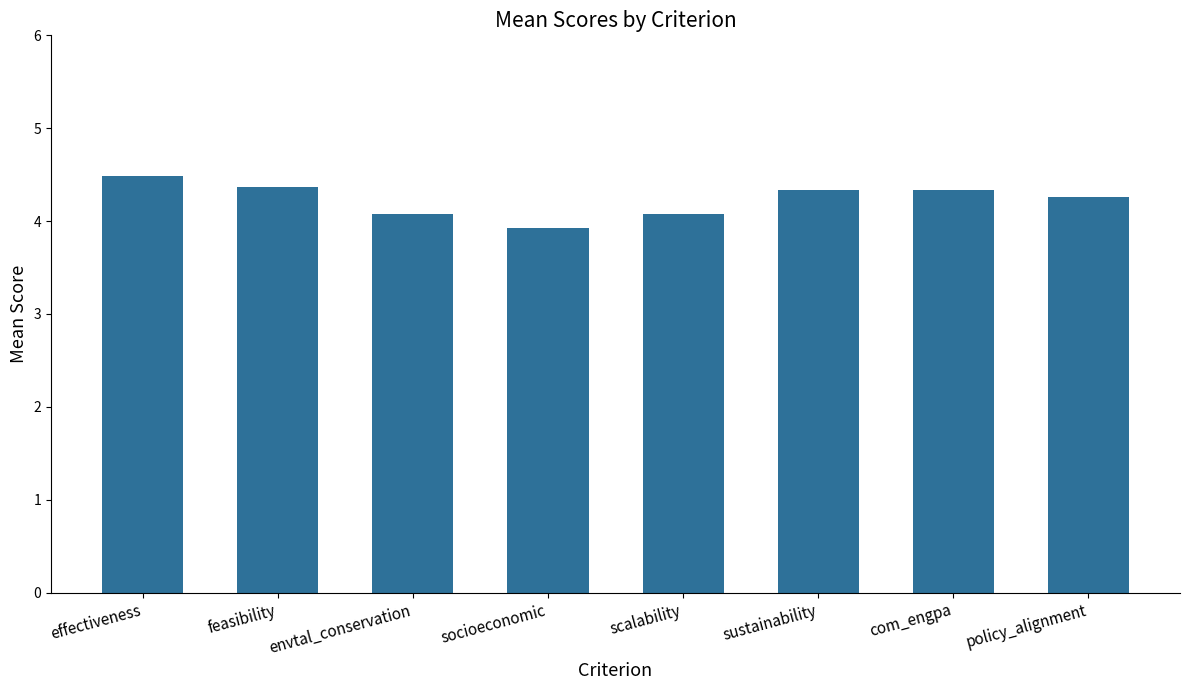

The value at feasibility is 2.1. True or false?

False